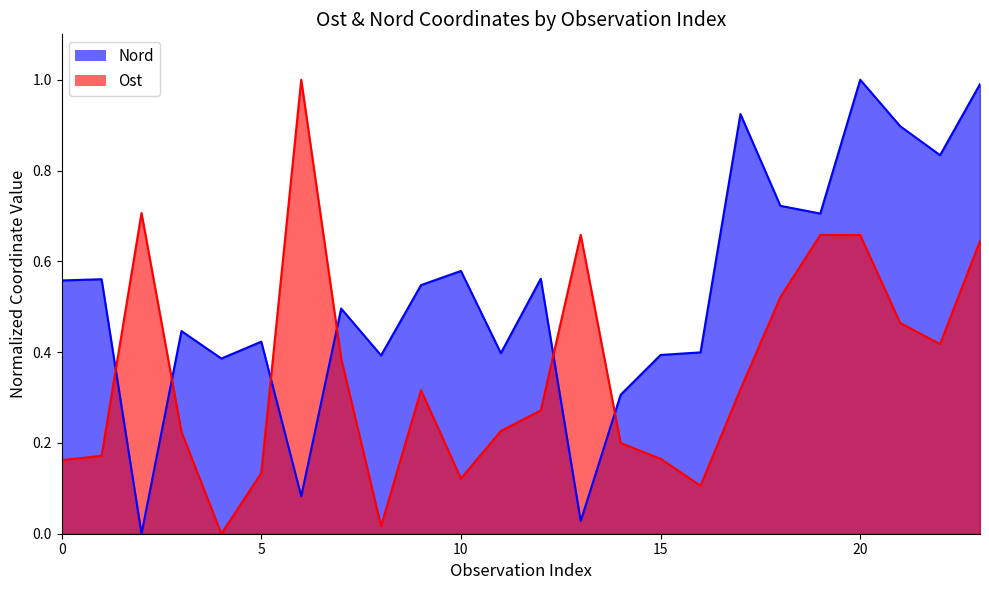

Which series ends up on top after the final intersection of Nord and Ost?

Nord